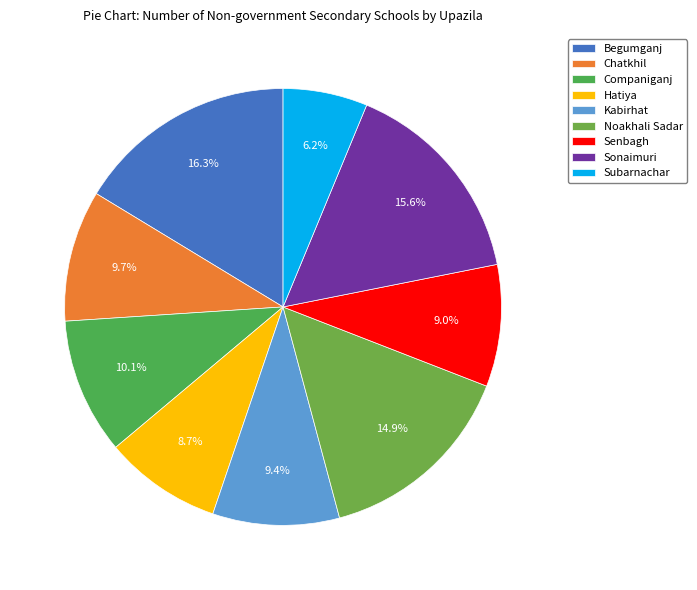

The Begumganj slice represents 16% of the pie. True or false?

True